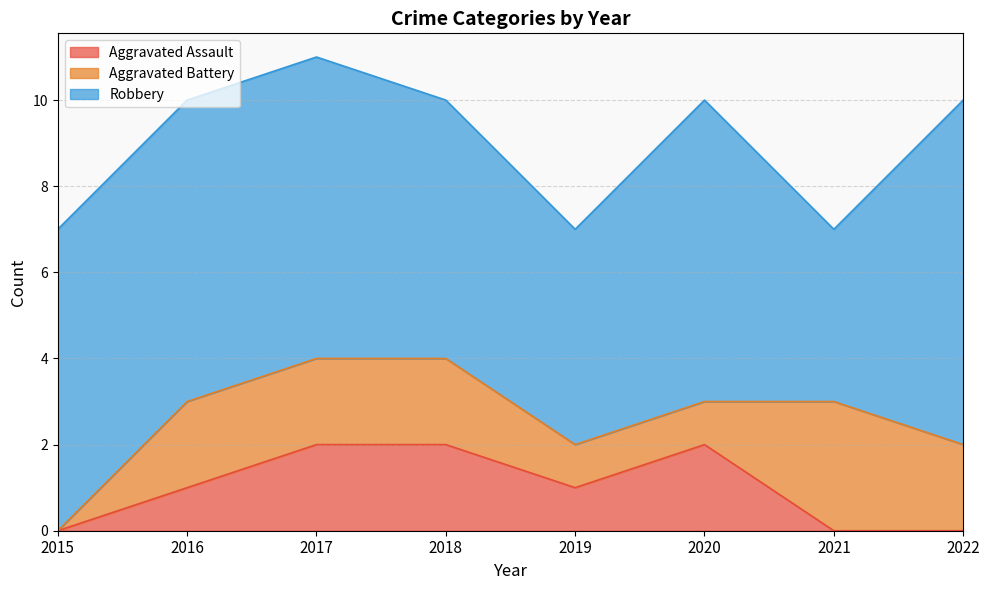

What is the difference between the Robbery values at 2022 and 2020?

1